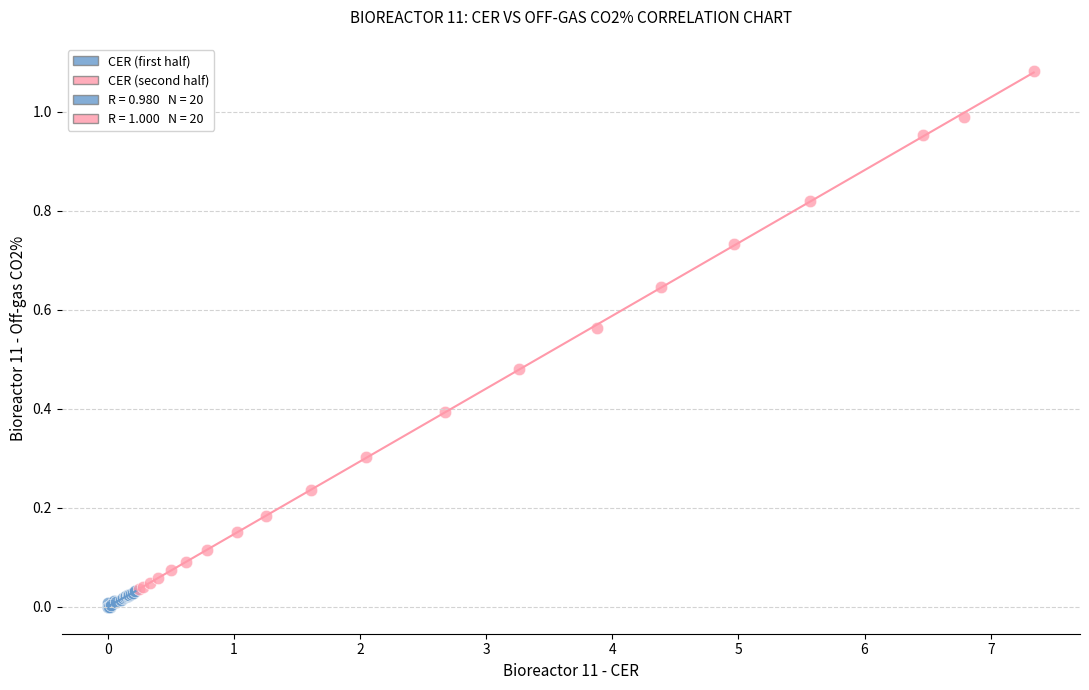

Which series contains the lowest Y value?

CER (first half)